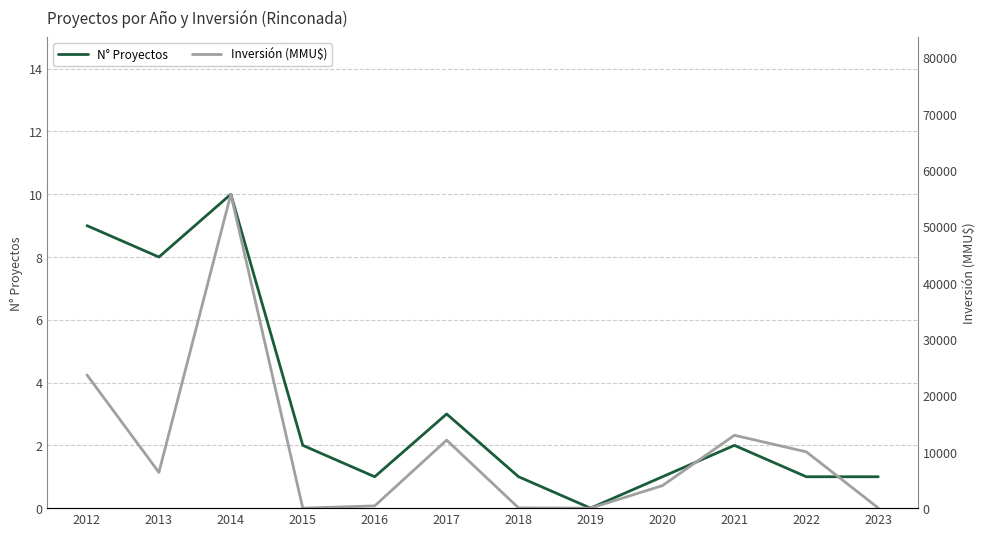

What is the difference between the highest and lowest values at 2014?

55740